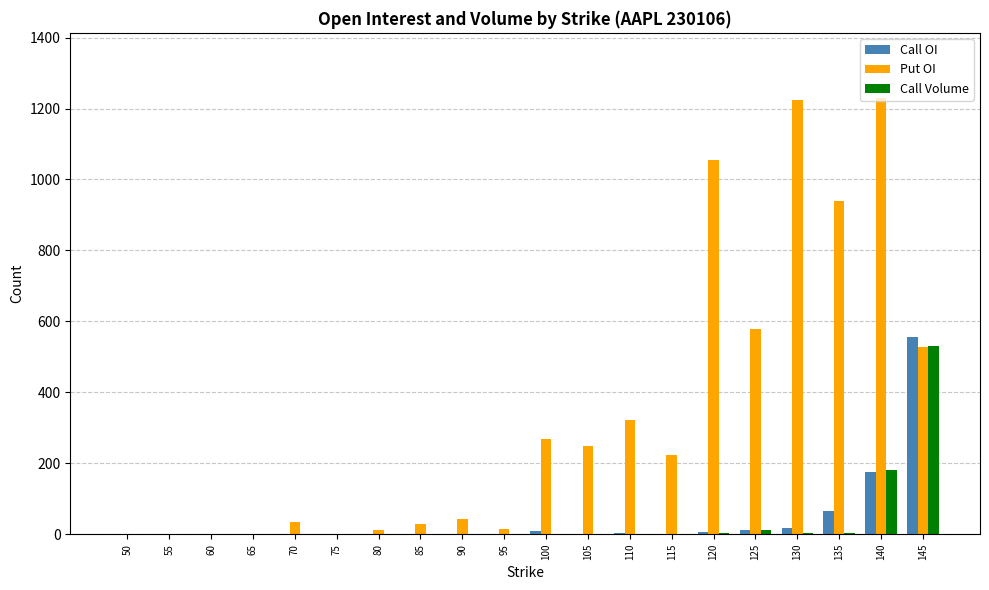

What is the greatest value displayed?

1229